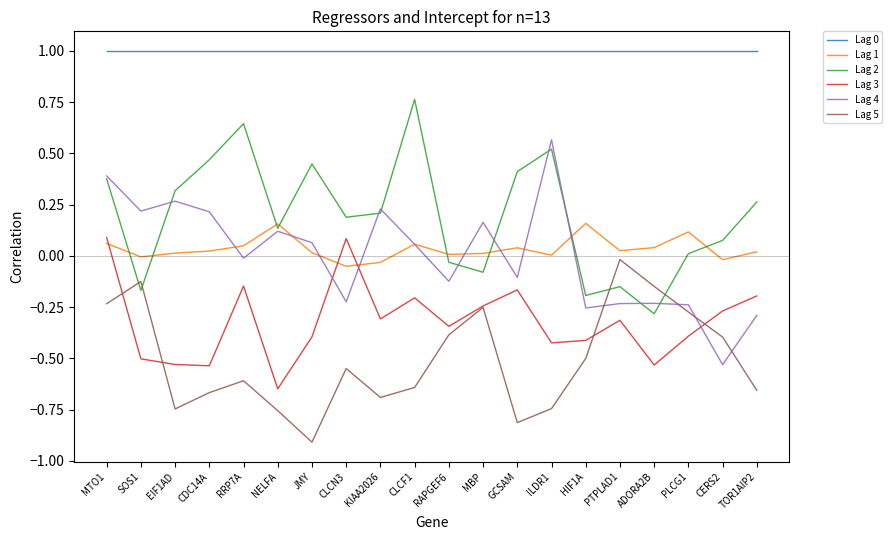

True or false: Lag 1 has more than 1 points higher than both neighbors.

True